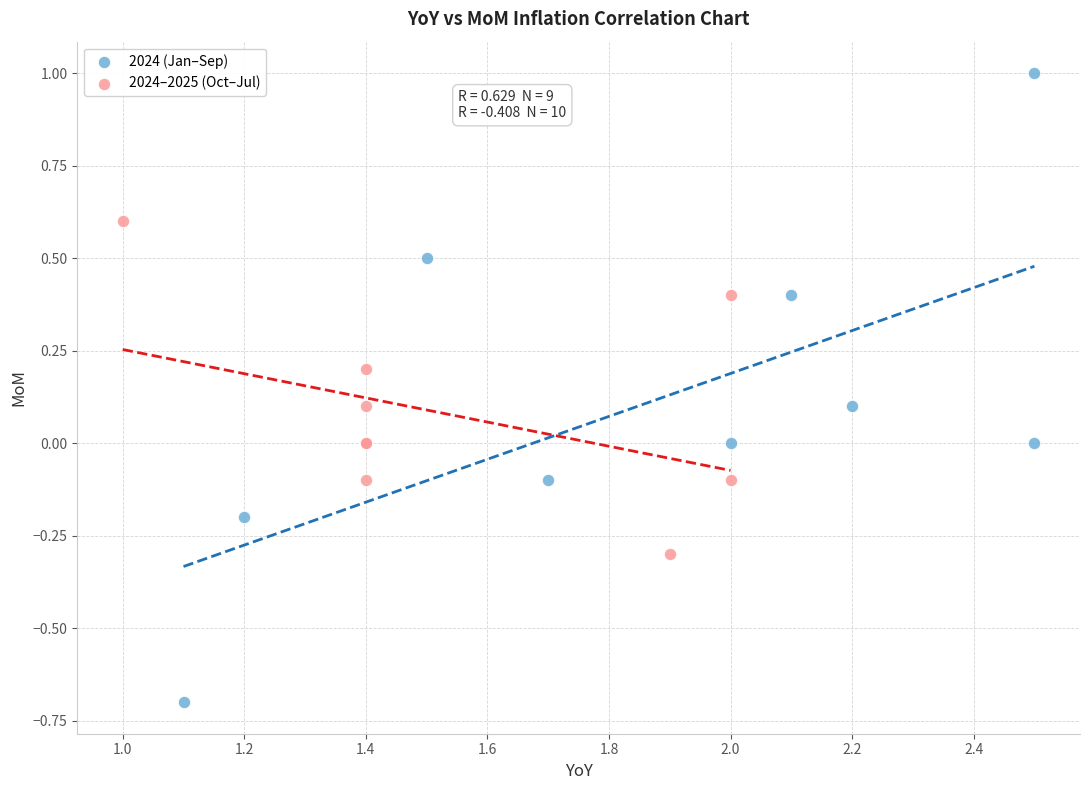

Which series reaches the maximum Y coordinate?

2024 (Jan–Sep)